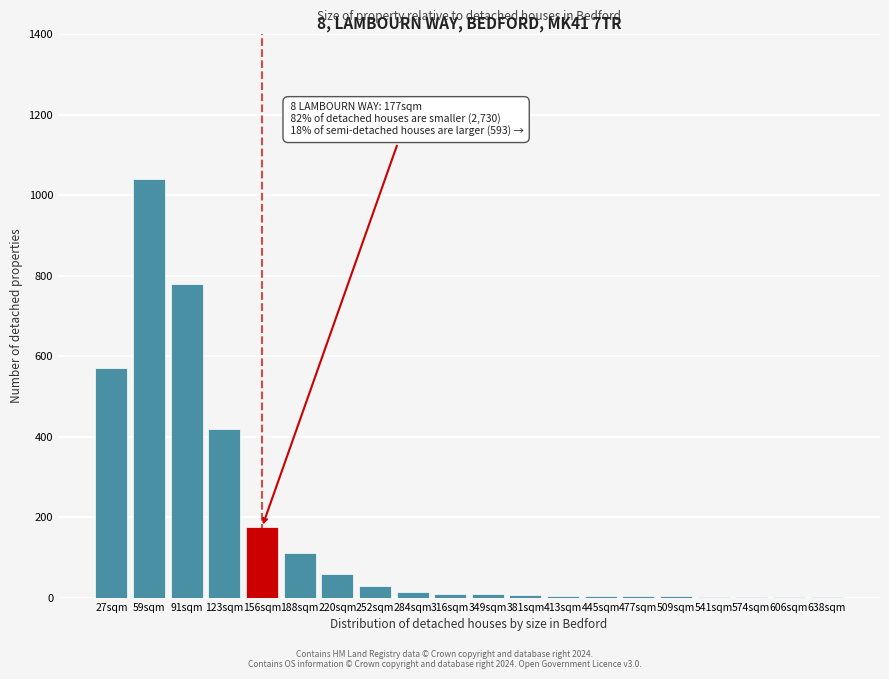

Approximately how many times larger is the value at 123sqm compared to 156sqm?

2.4